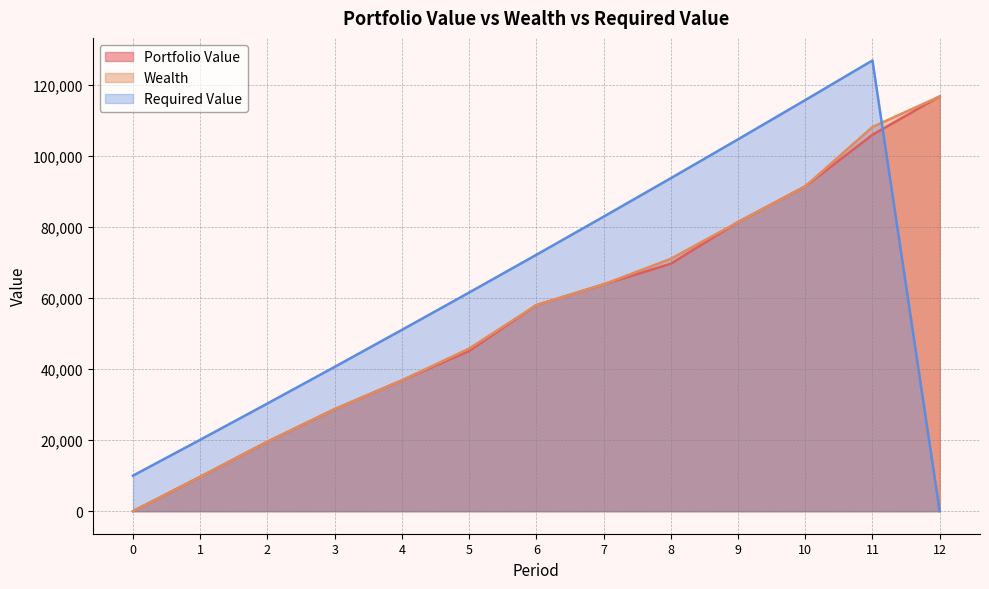

What is the average value of the Portfolio Value series?

55890.4